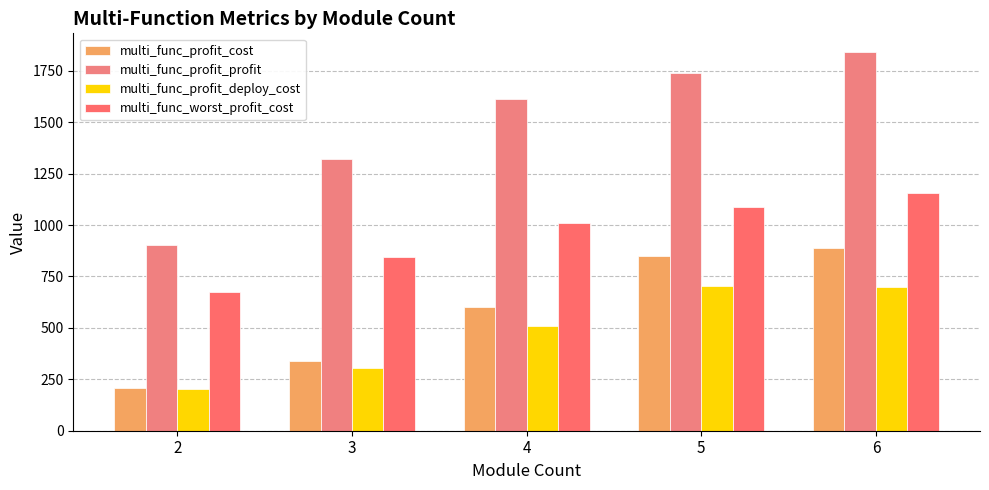

Between 6 and 4, which is larger?

6